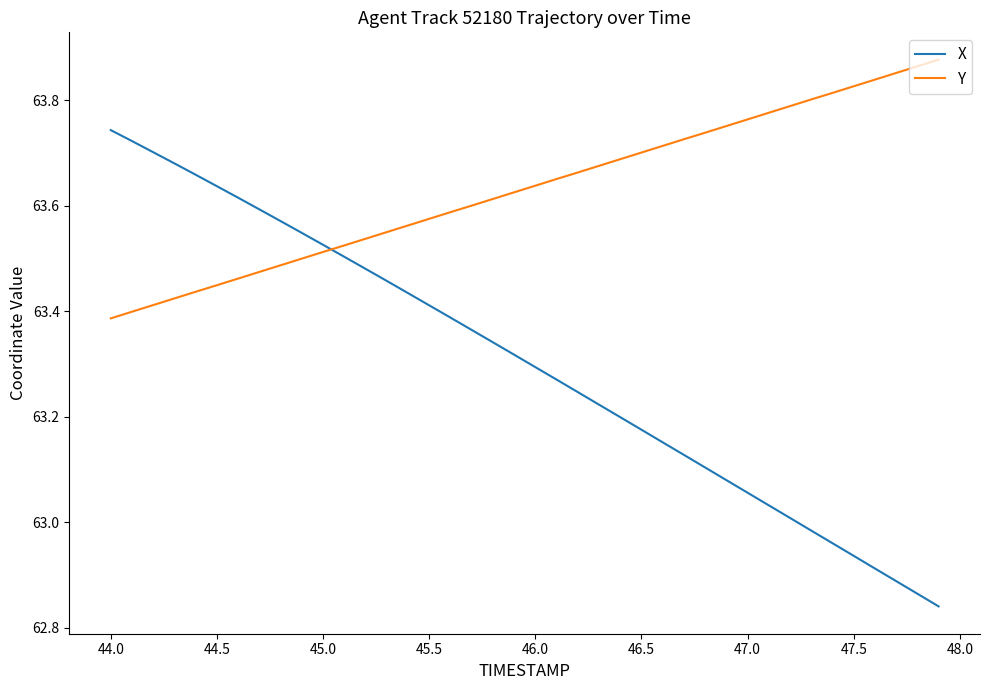

What is the difference between the maximum and minimum values in the Y series?

0.5